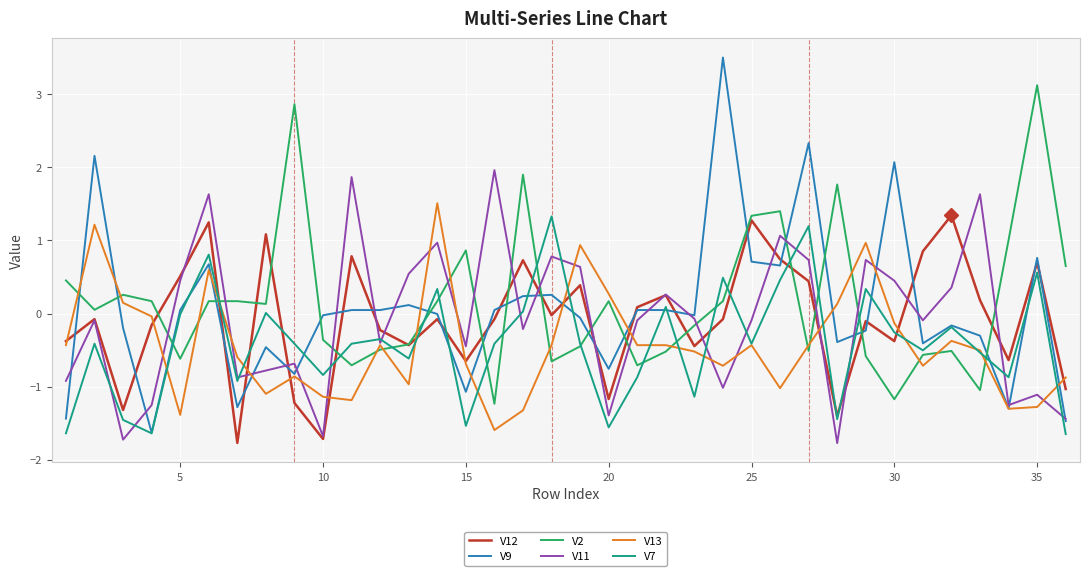

What is the lowest value of the V12 series?

-1.8